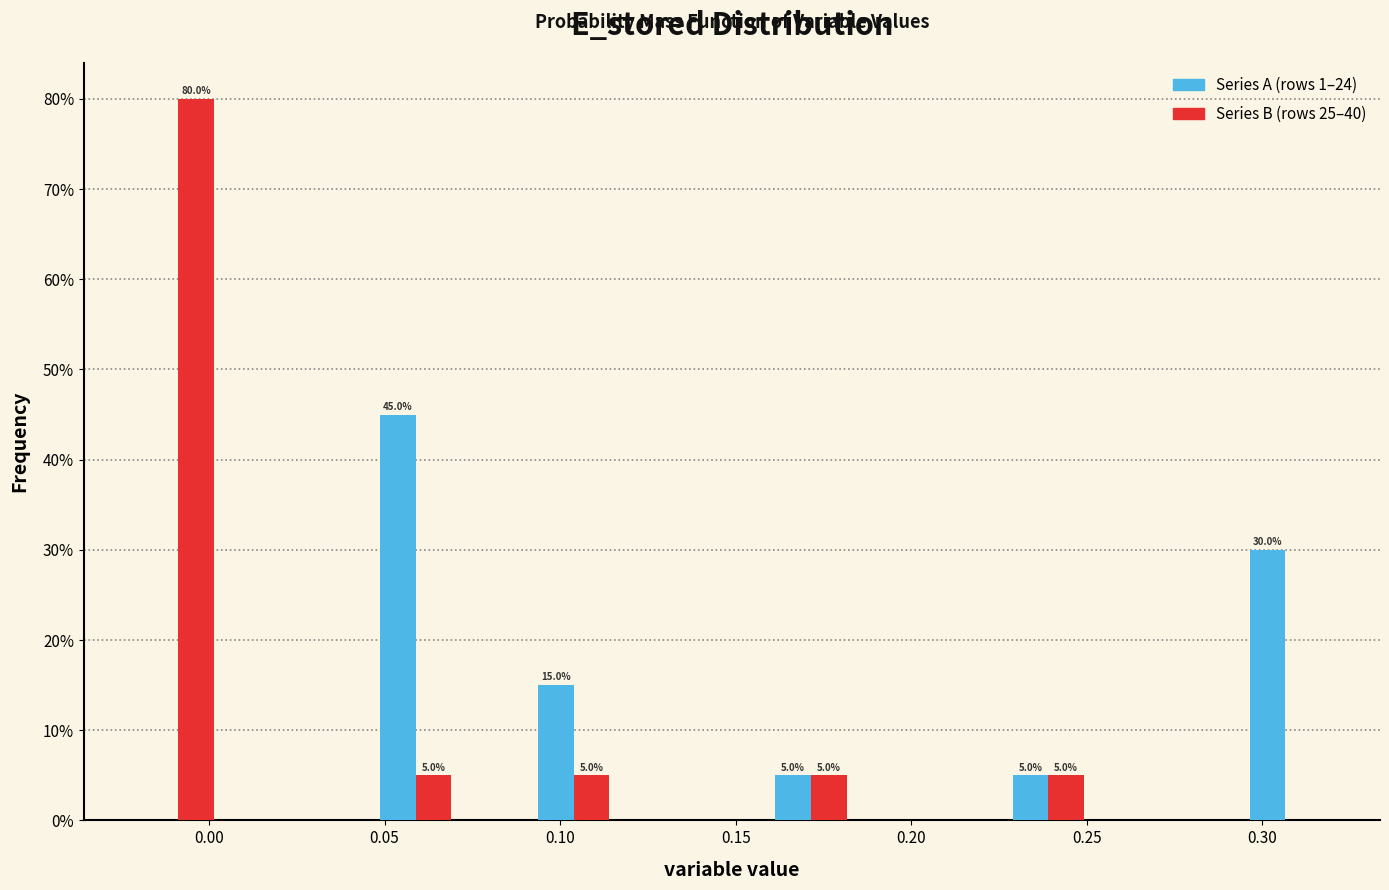

In the Series B (rows 25–40) series, which range on the x-axis has the tallest bar?

-0.020 to 0.005